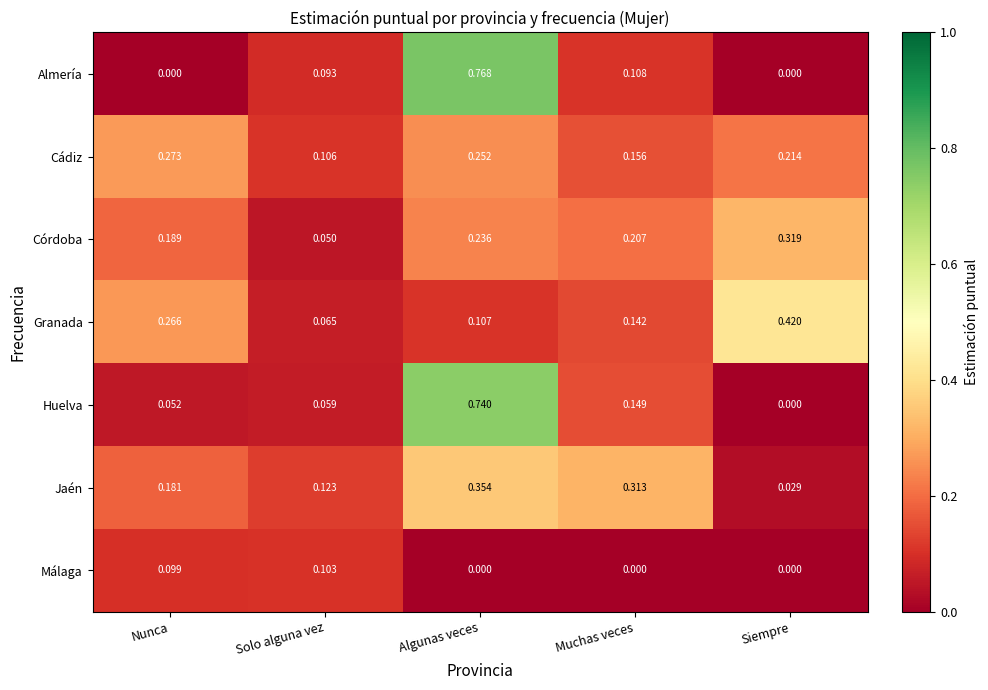

Which series changed the most between Nunca and Solo alguna vez?

Granada